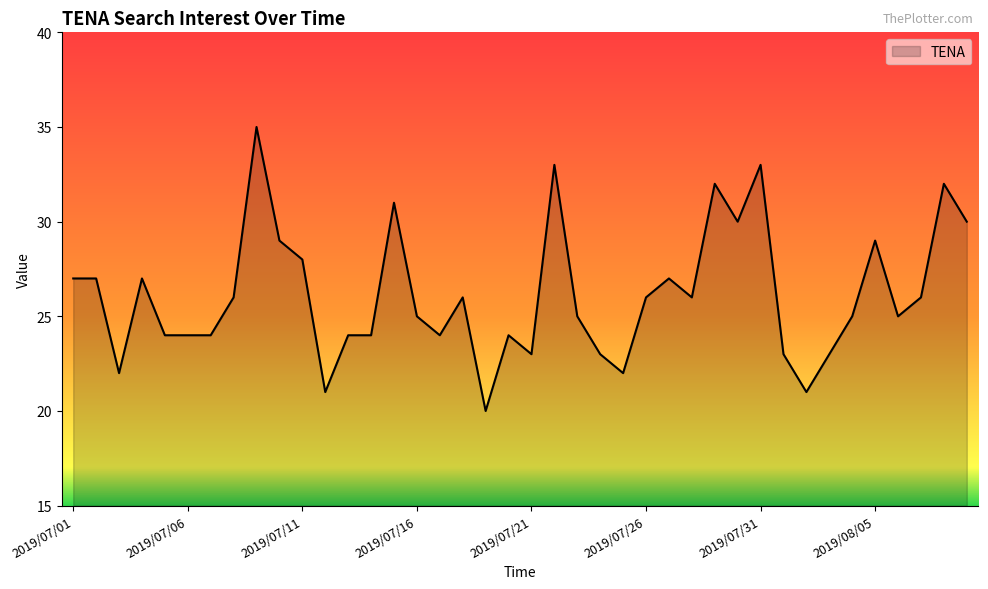

What is the difference between the maximum and minimum values?

15